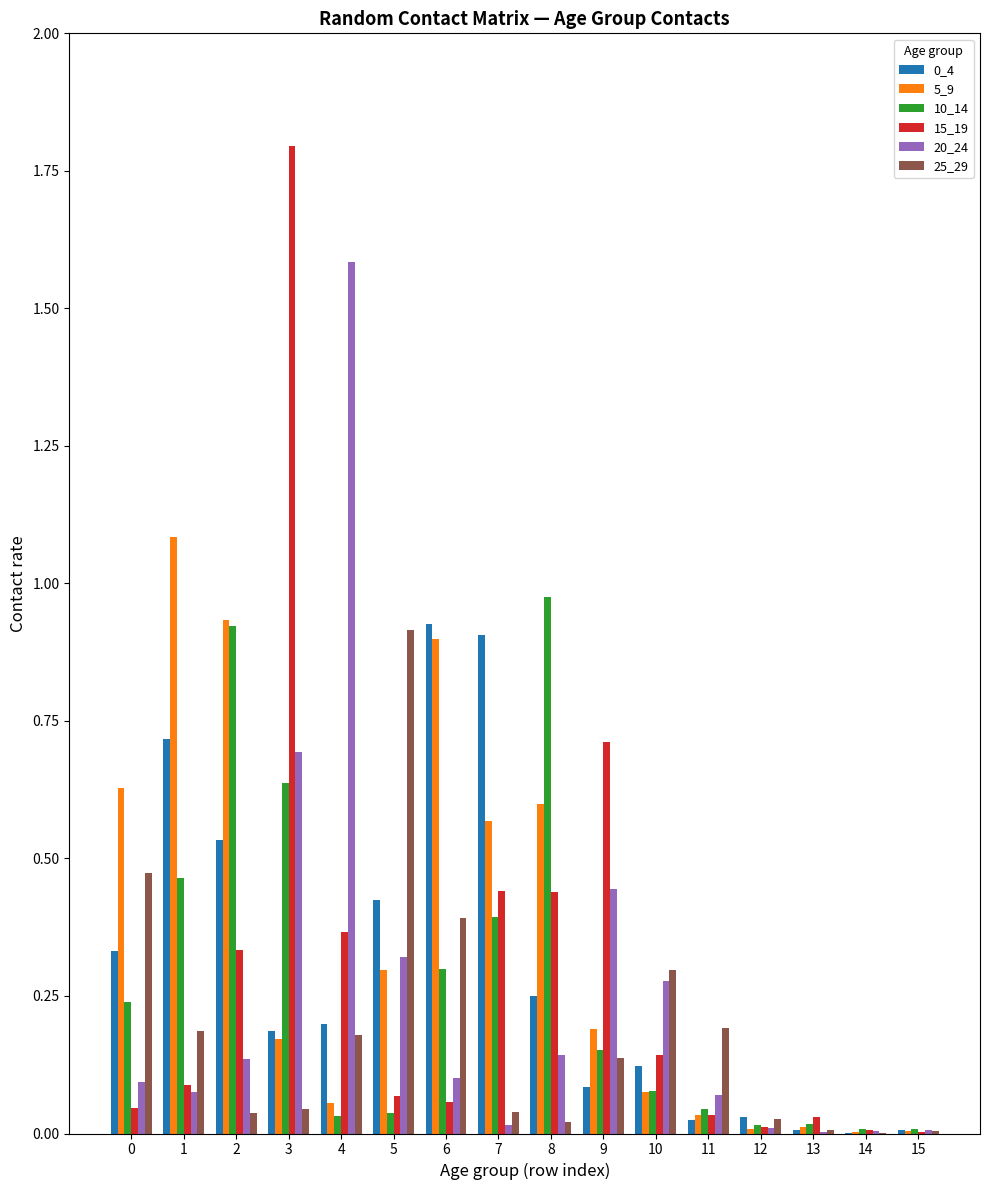

Count the number of categories in the chart.

16